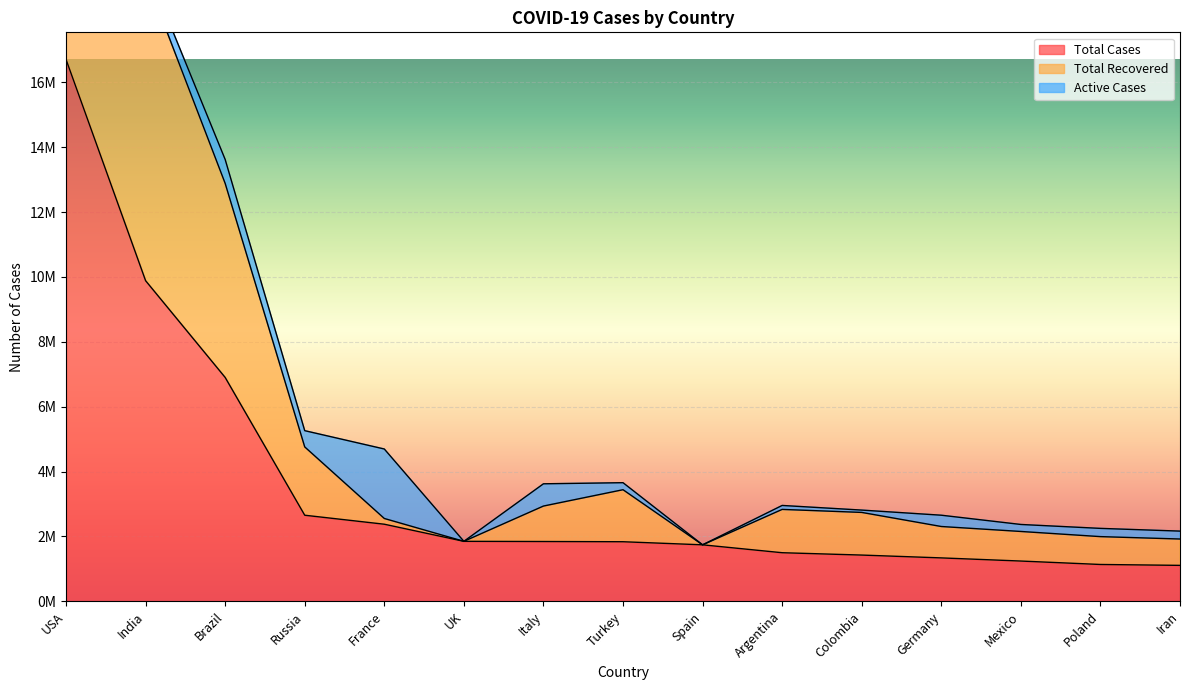

True or false: Total Recovered and Active Cases cross at least once.

True